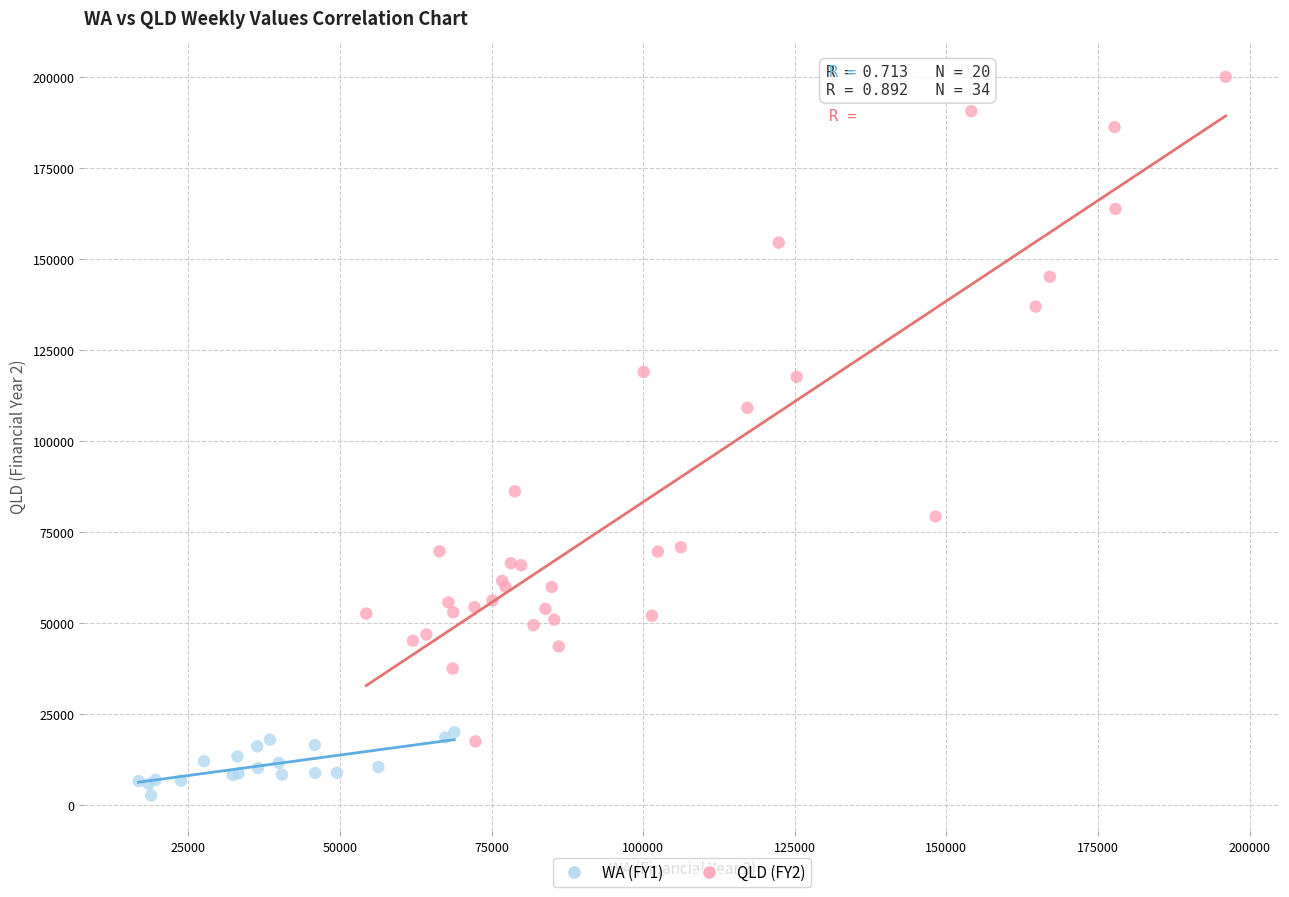

Which series has the largest Y range (max minus min)?

QLD (FY2)